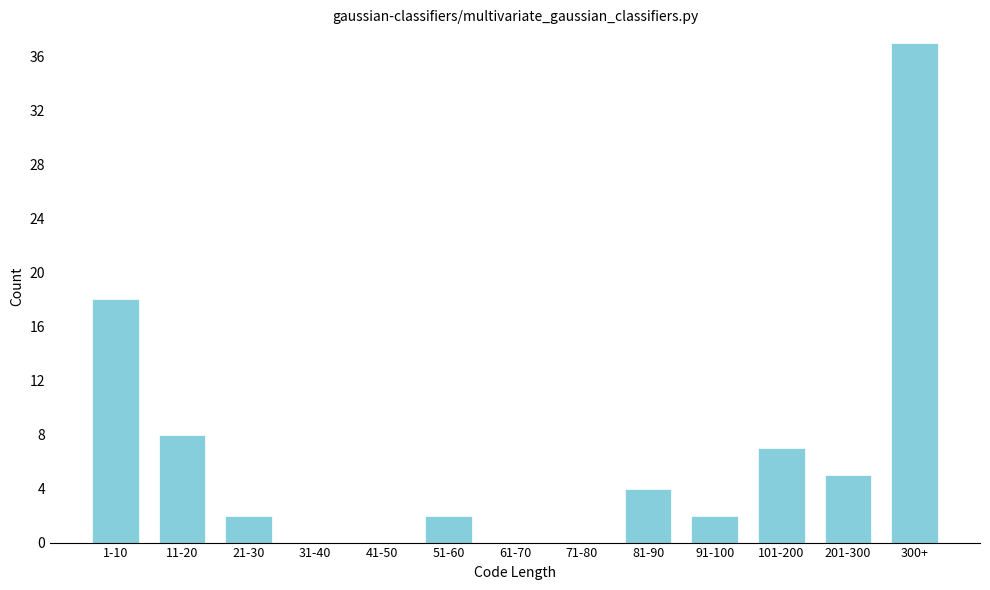

Reading left to right, extract all data points from this chart.

1-10=18	11-20=8	21-30=2	31-40=0	41-50=0	51-60=2	61-70=0	71-80=0	81-90=4	91-100=2	101-200=7	201-300=5	300+=37